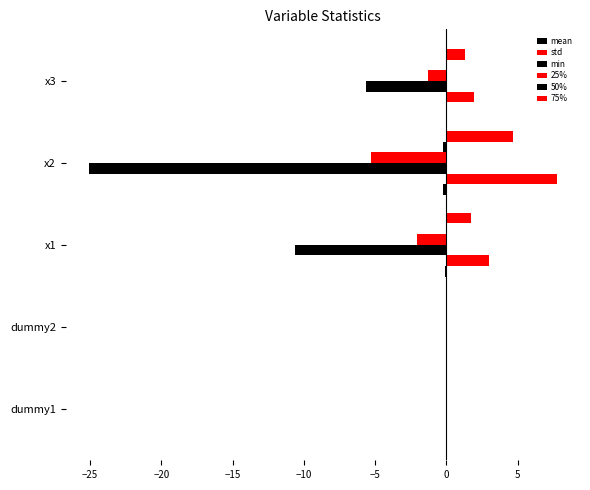

Count the number of categories in the chart.

5